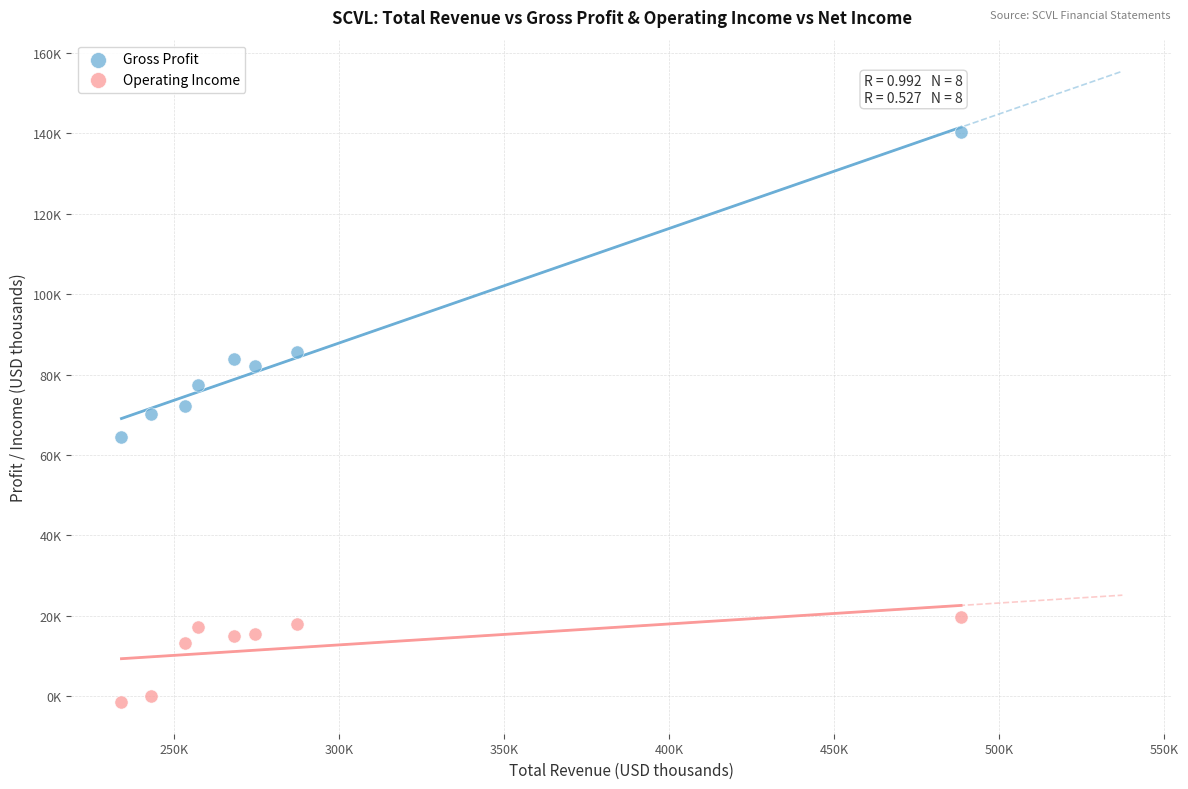

What are all the series names shown in the legend?

Gross Profit, Operating Income